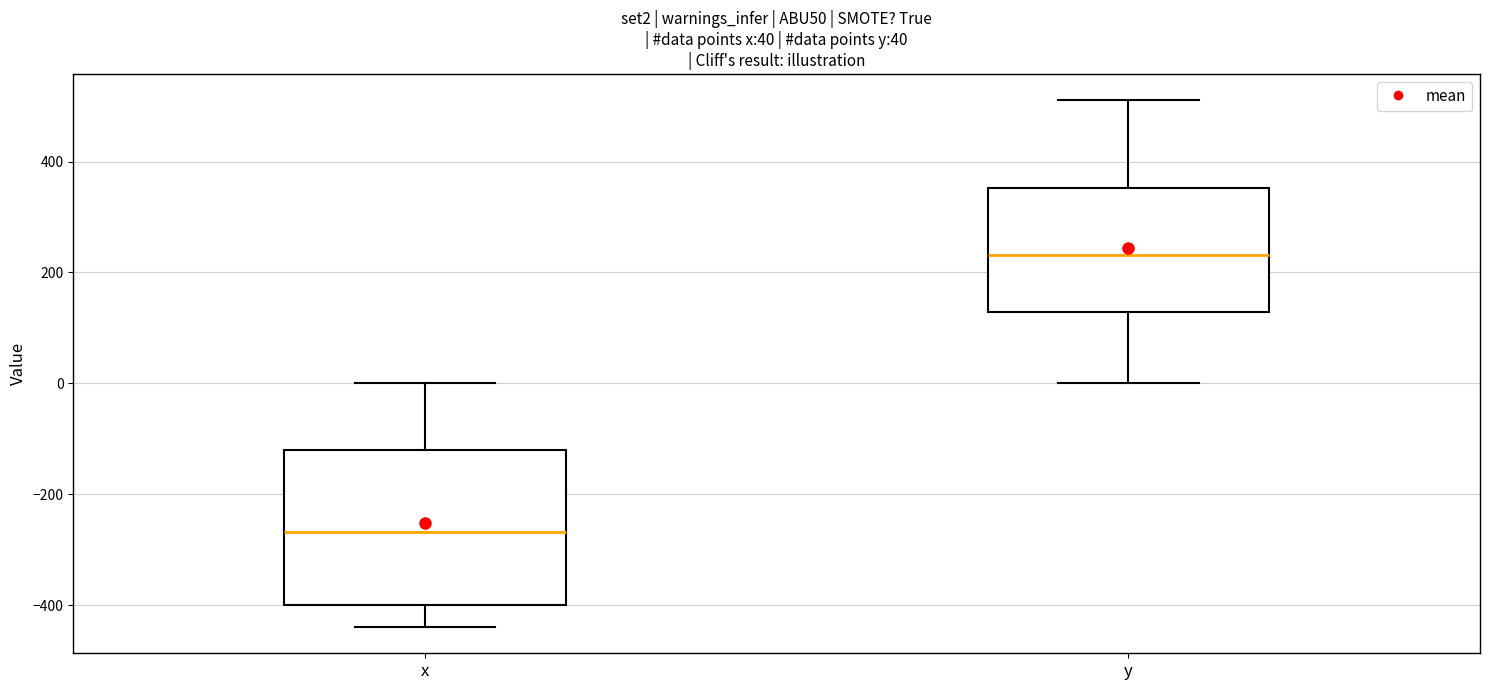

Which box is the tallest, from its lower edge to its upper edge?

x